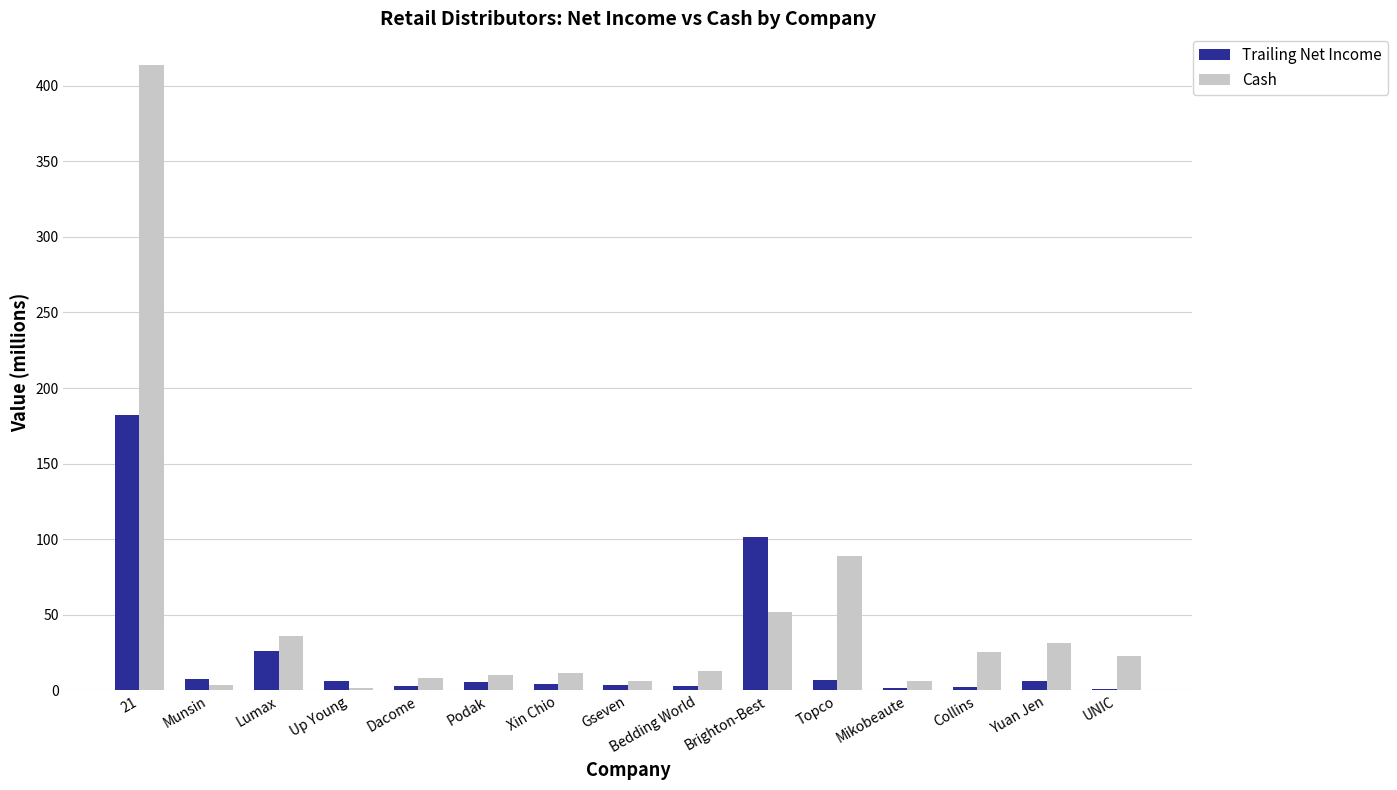

Read the Trailing Net Income value at Brighton-Best.

101.2